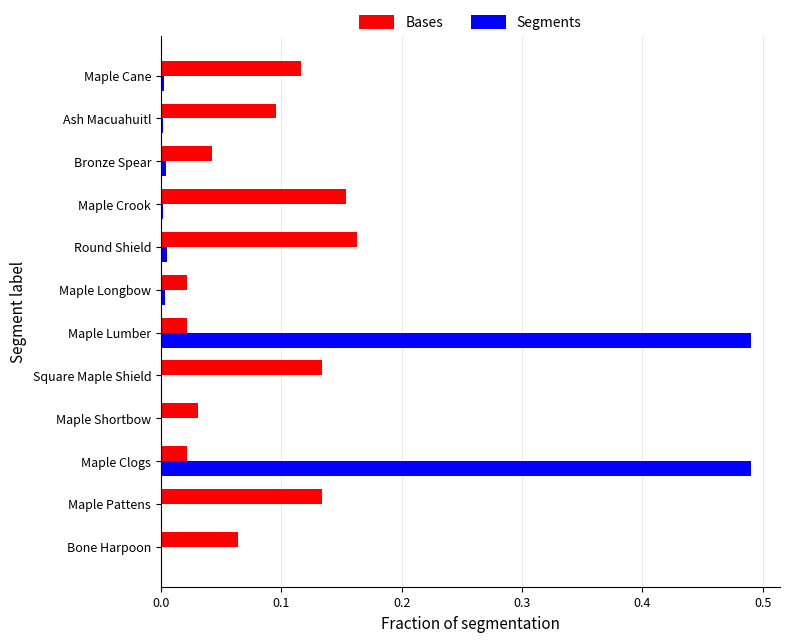

Is the value of Segments at Square Maple Shield greater than the value of Bases at Square Maple Shield?

No